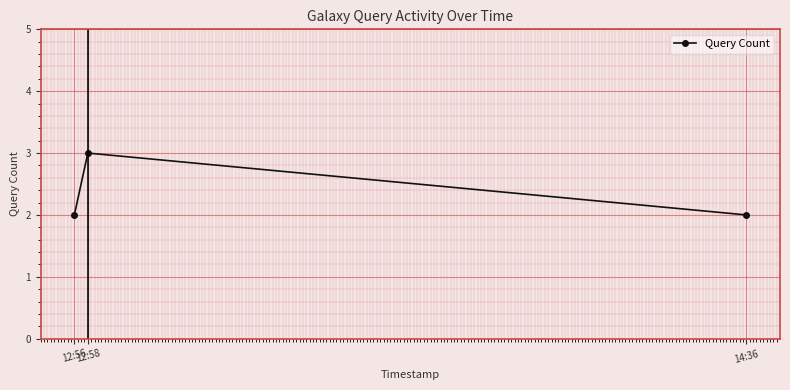

Reading right to left, extract all data points from this chart.

14:36=2	12:58=3	12:56=2